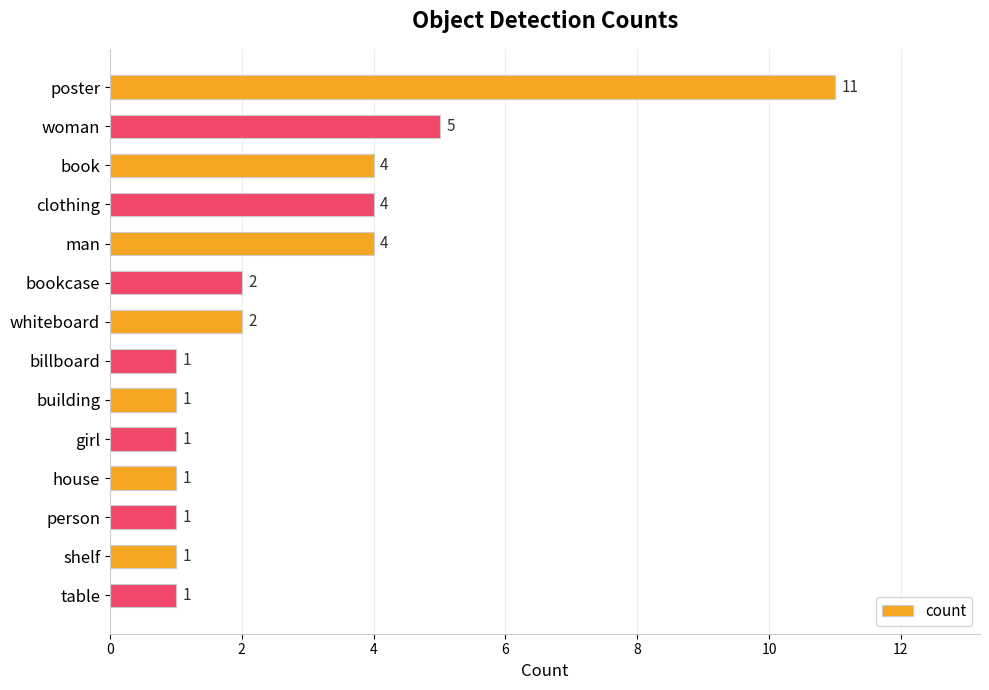

The value at poster is 15. True or false?

False